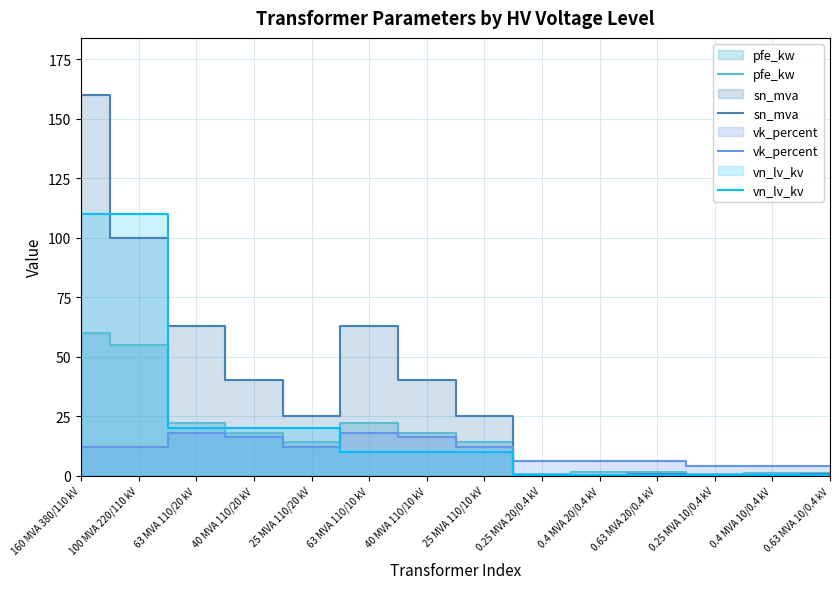

At how many categories does at least one series exceed 57?

4